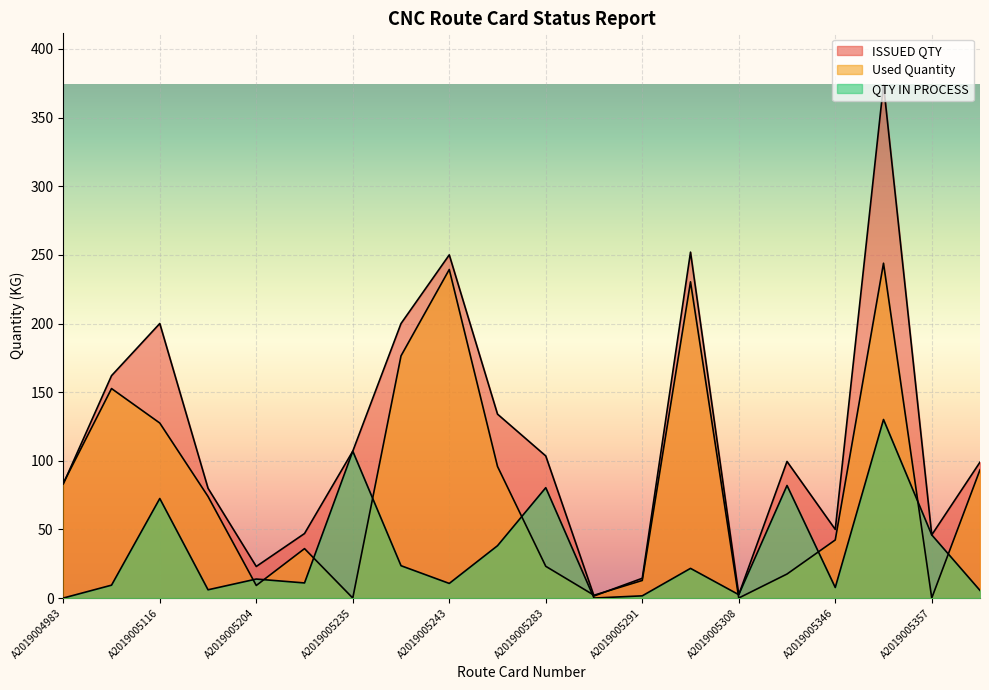

At which label does ISSUED QTY reach its peak?

A2019005342